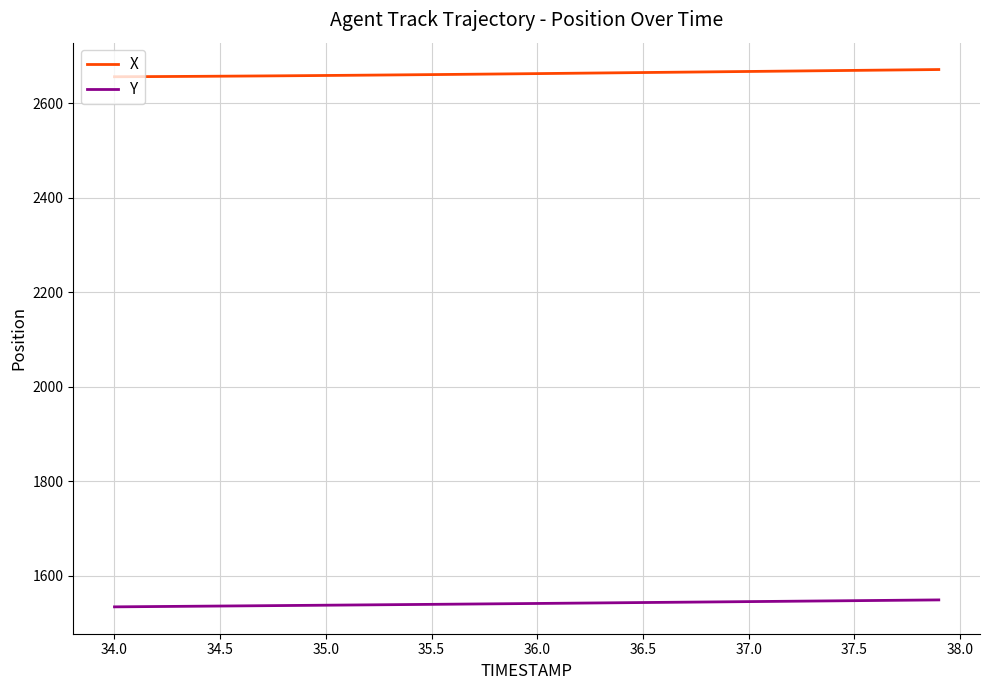

True or false: X and Y cross at least once.

False